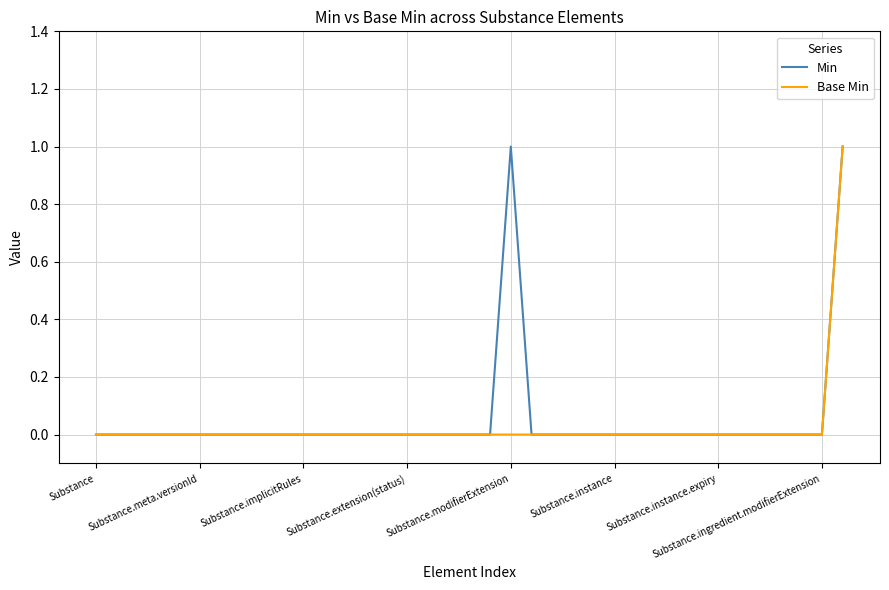

Does the chart have visible grid lines?

Yes